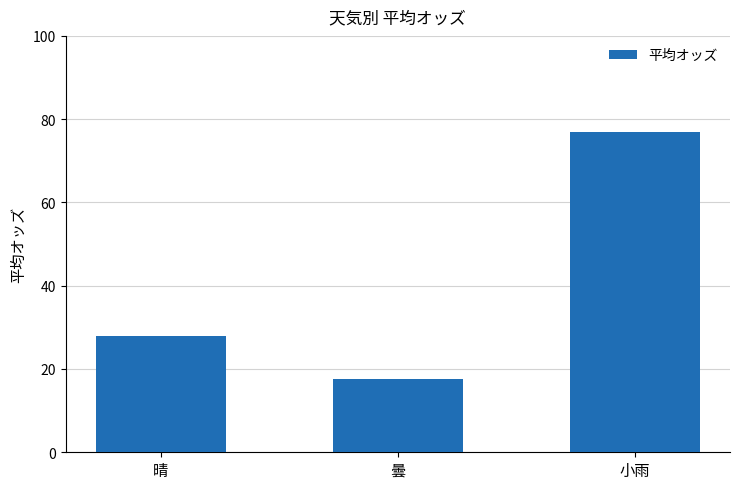

Reading left to right, transcribe all the data shown in this chart.

晴=27.9	曇=17.5	小雨=76.9